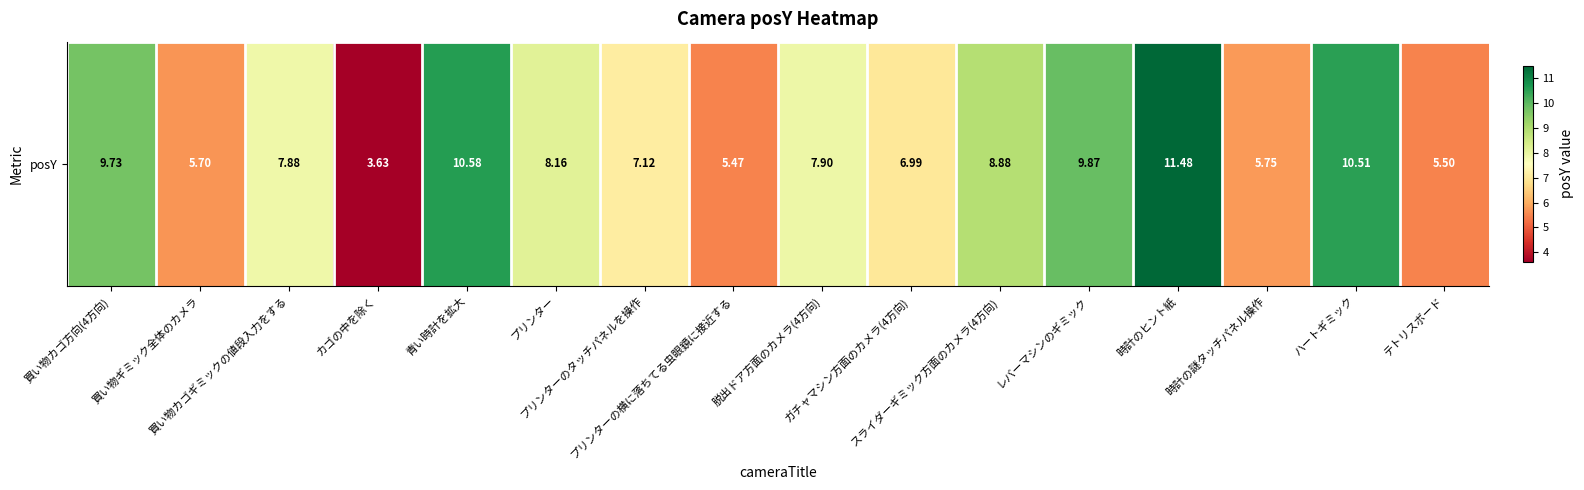

Is it true that the value at スライダーギミック方面のカメラ(4方向) is 2.3?

False